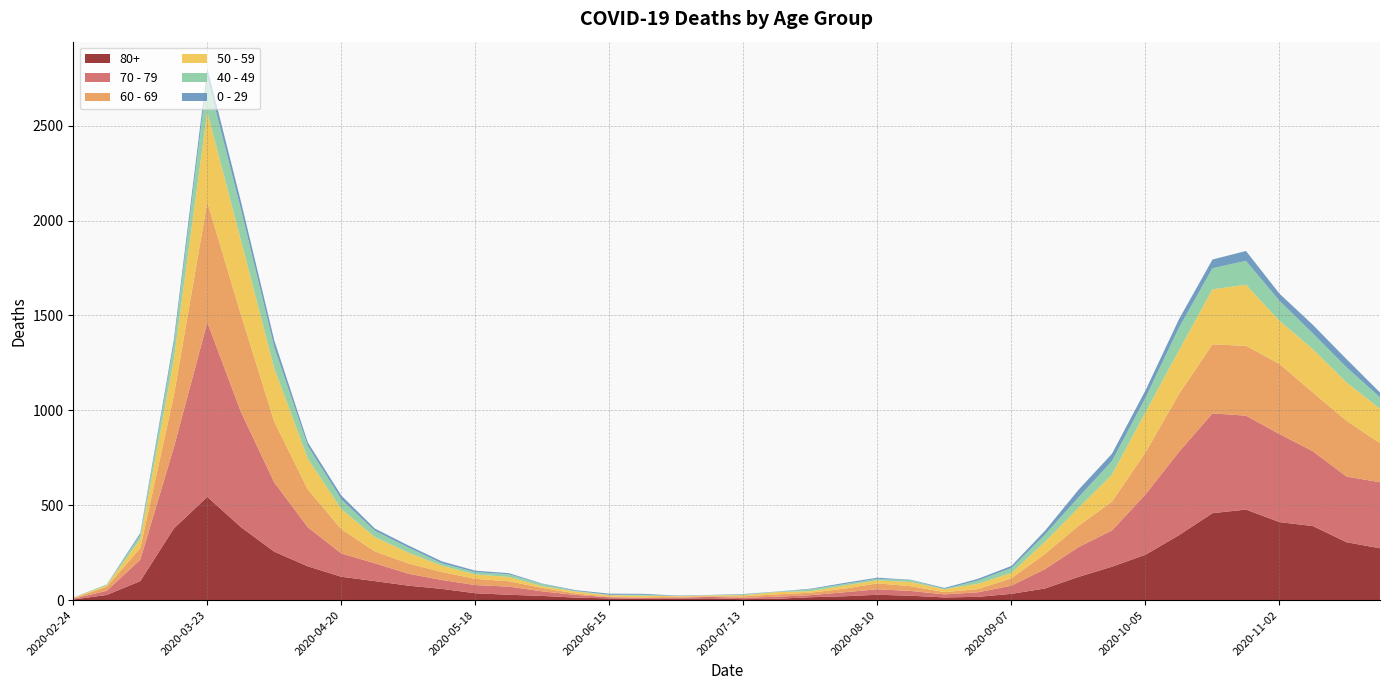

Reading left to right, transcribe all the data shown in this chart.

80+: 3	27	100	377	544	385	255	178	123	100	76	59	36	28	22	13	9	6	7	9	5	7	15	20	28	23	14	17	33	61	122	176	239	342	458	477	411	390	305	273
70 - 79: 4	22	113	427	920	608	365	206	123	94	63	47	43	43	24	14	6	5	5	8	7	11	11	21	29	25	16	24	43	102	157	191	318	439	526	495	464	394	346	348
60 - 69: 2	22	61	272	634	514	320	199	128	63	54	42	33	28	18	8	3	3	6	3	8	12	13	19	31	25	12	17	39	80	112	152	221	305	364	368	370	310	294	206
50 - 59: 3	7	48	190	475	392	281	163	106	75	57	33	23	23	9	10	8	9	3	5	6	12	8	16	16	22	15	28	28	64	95	142	212	230	290	322	227	228	202	182
40 - 49: 0	5	21	79	183	163	111	66	51	33	27	13	12	14	12	3	2	5	1	1	4	2	10	8	8	10	2	17	26	38	55	72	76	120	111	126	105	83	80	60
0 - 29: 1	0	10	25	47	42	36	19	20	12	11	10	8	6	2	4	6	5	2	1	2	1	3	6	6	2	5	9	11	20	40	38	39	44	46	52	38	45	43	25